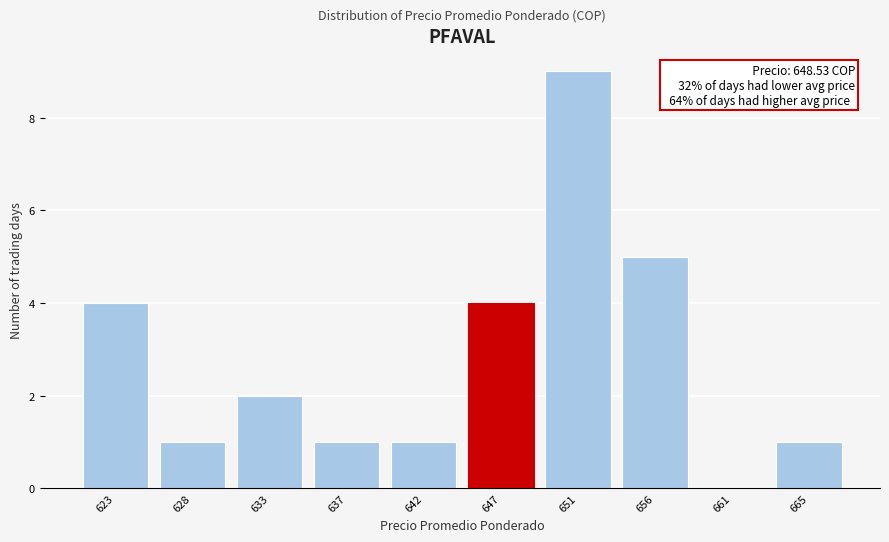

Reading left to right, list all the values displayed in this chart.

623=4	628=1	633=2	637=1	642=1	647=4	651=9	656=5	661=0	665=1